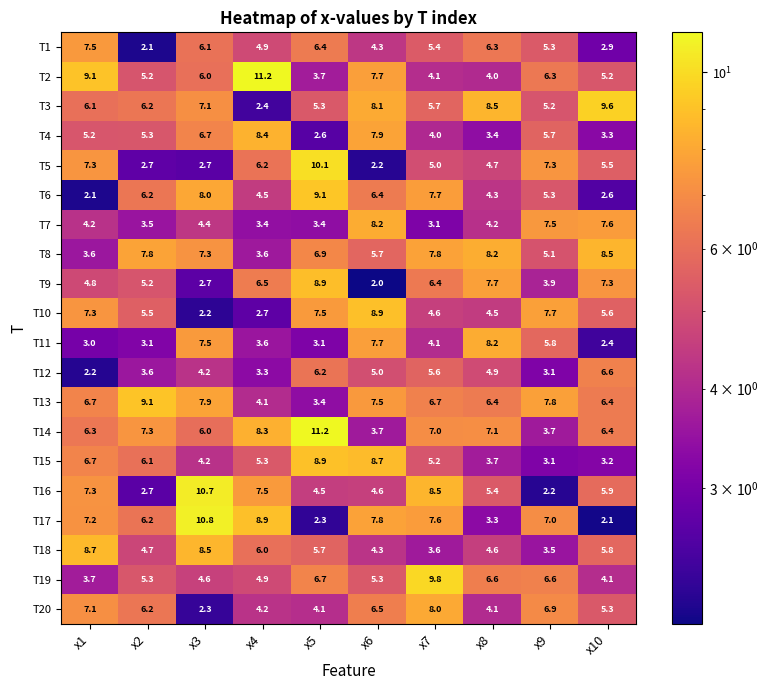

Which series has the widest spread of values?

T17